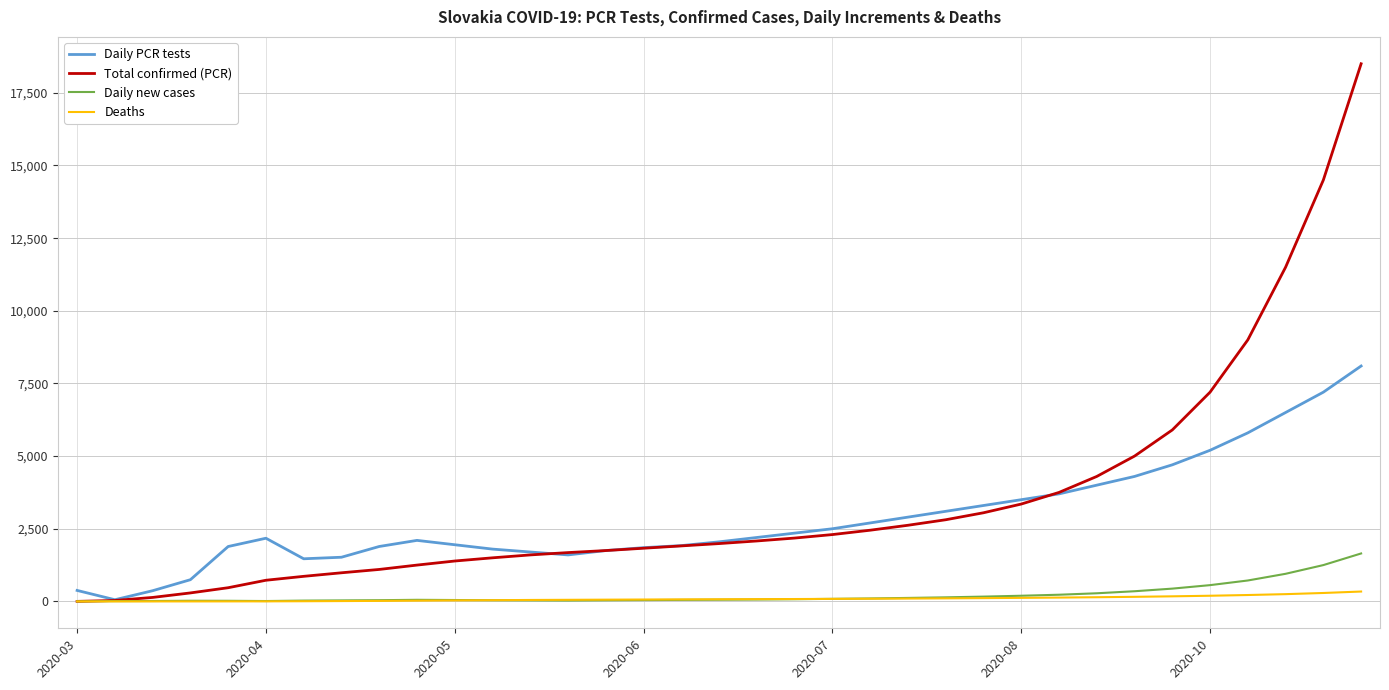

What is the average value of the Total confirmed (PCR) series?

3429